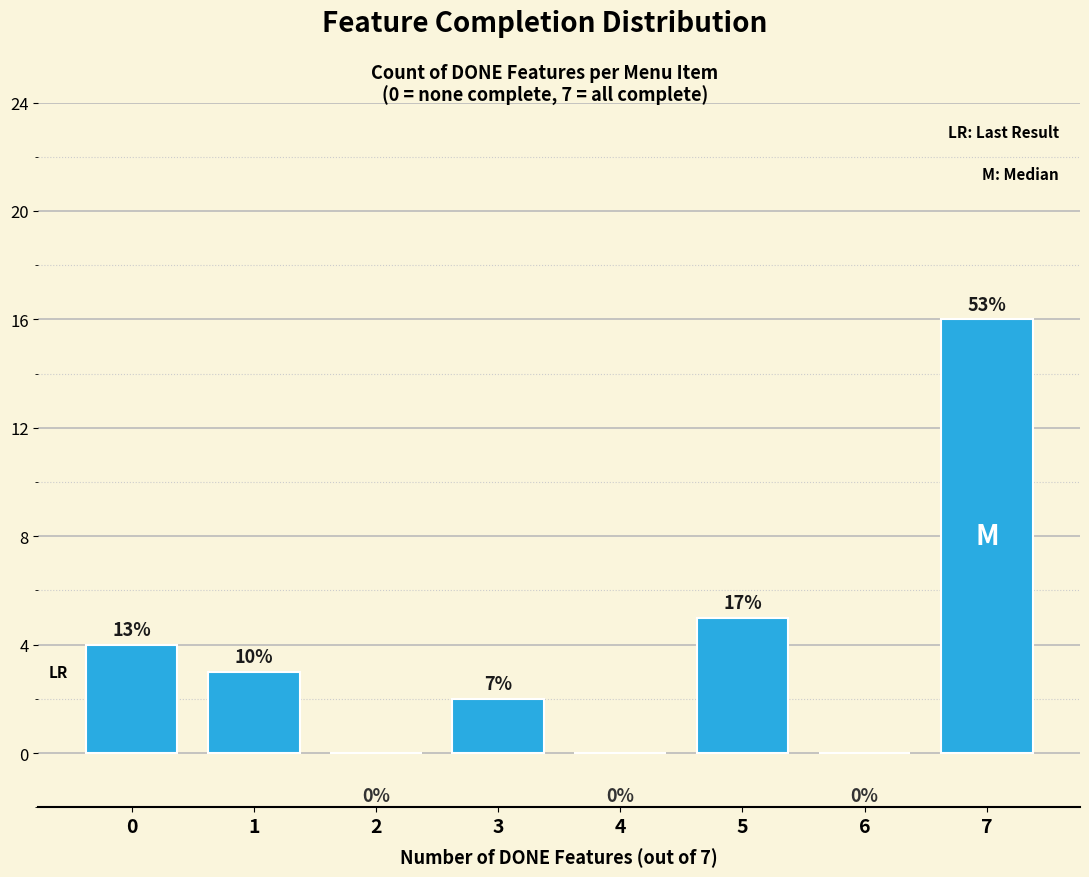

Are the bars horizontal?

No